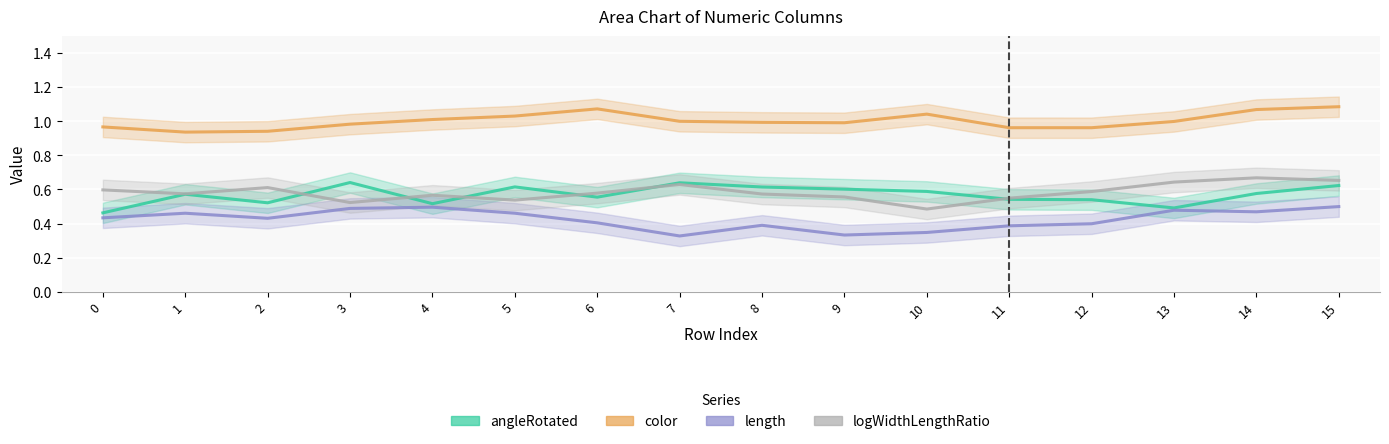

What is the smallest value displayed?

0.3